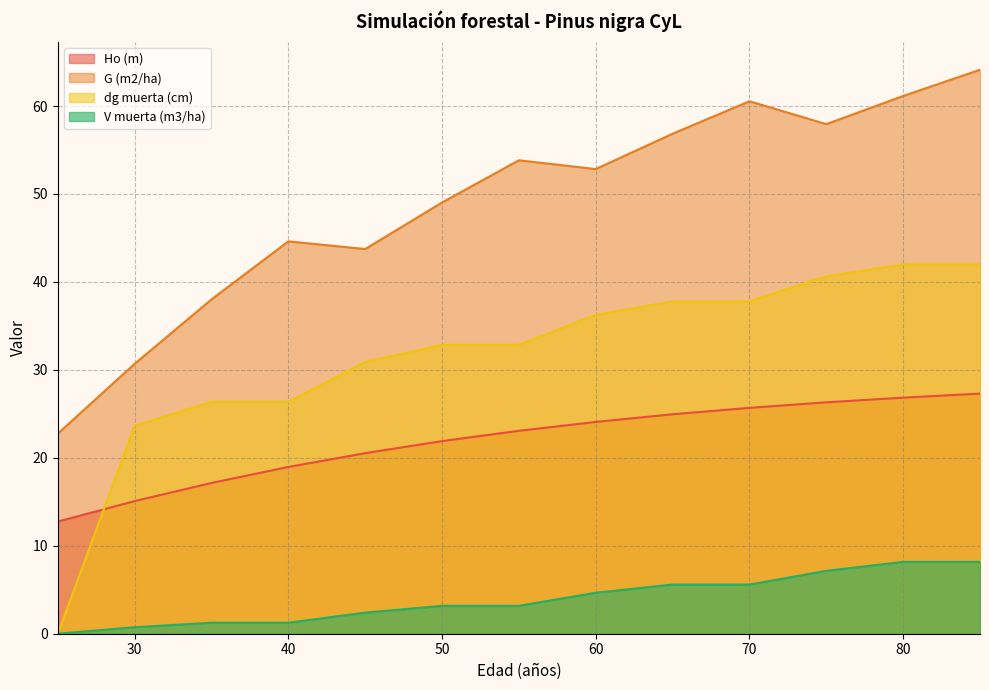

What is the sum of the G (m2/ha) values at 60 and 80?

114.0